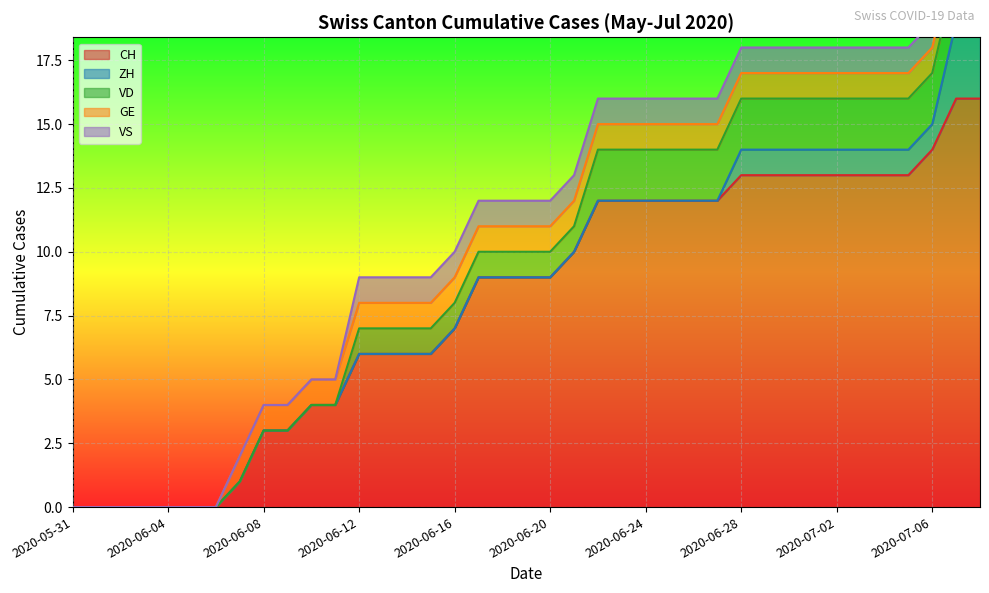

Between 2020-06-08 and 2020-06-28, which series saw the biggest shift?

CH